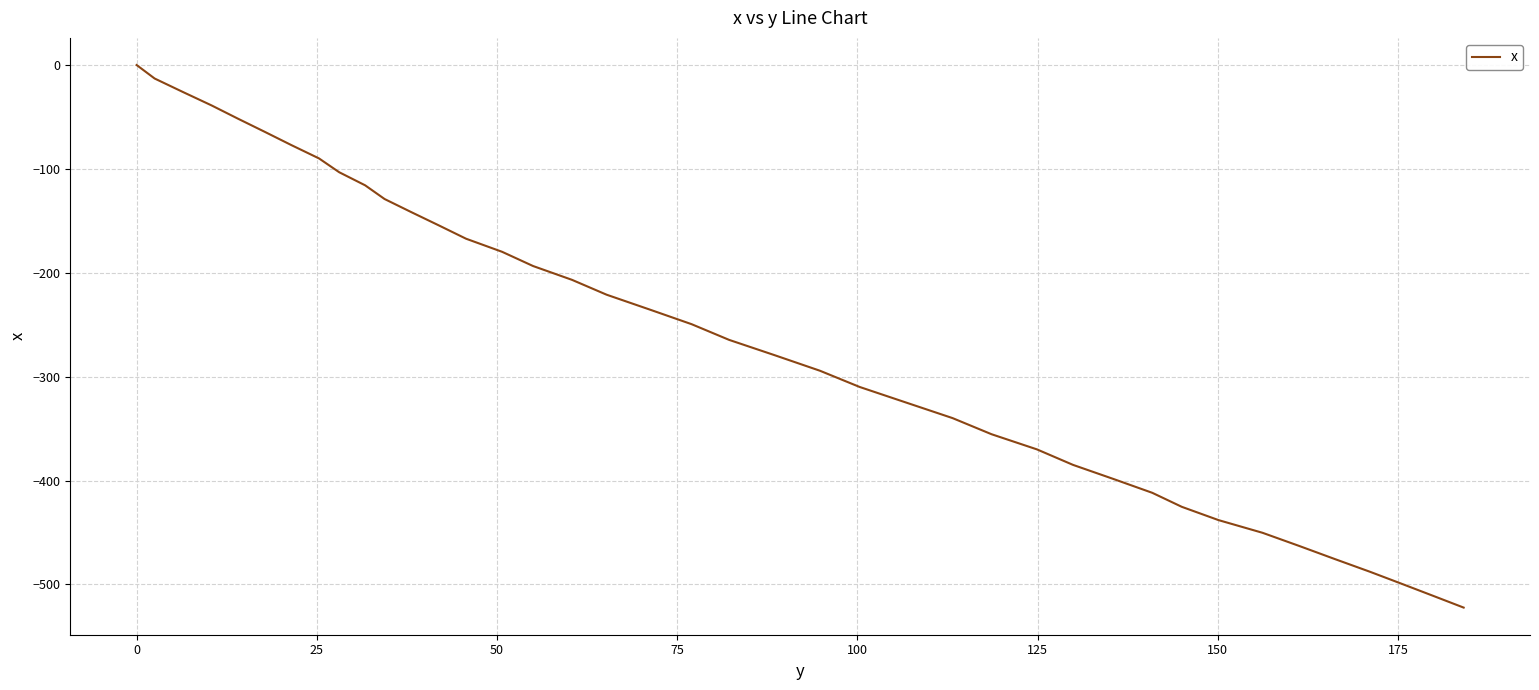

What is the minimum value shown in the chart?

-522.3